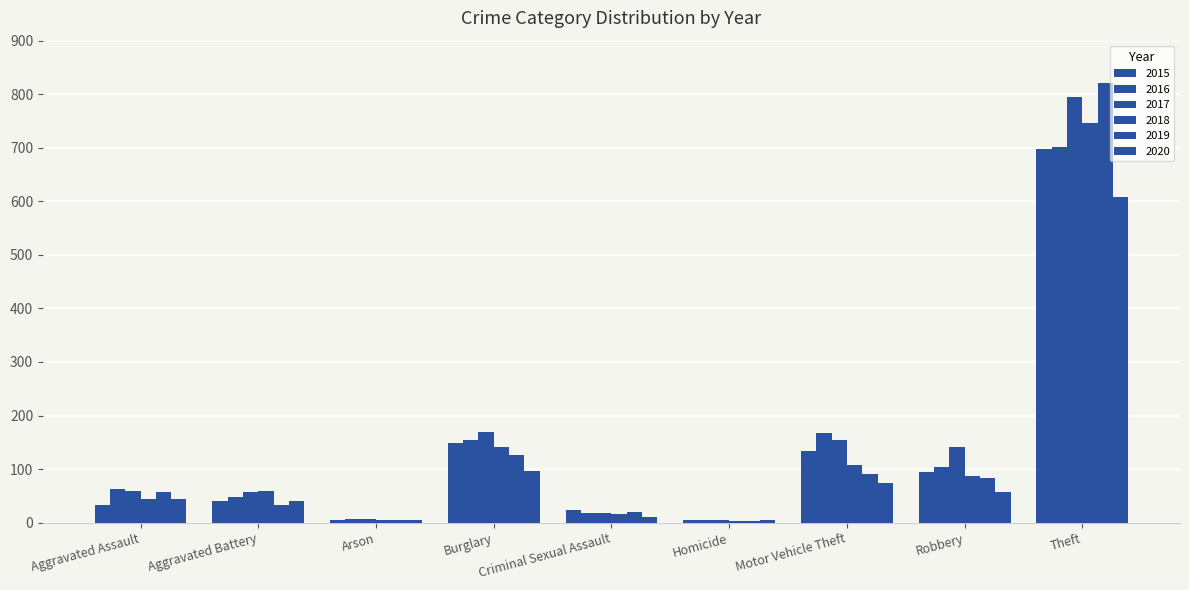

Count the number of categories in the chart.

9